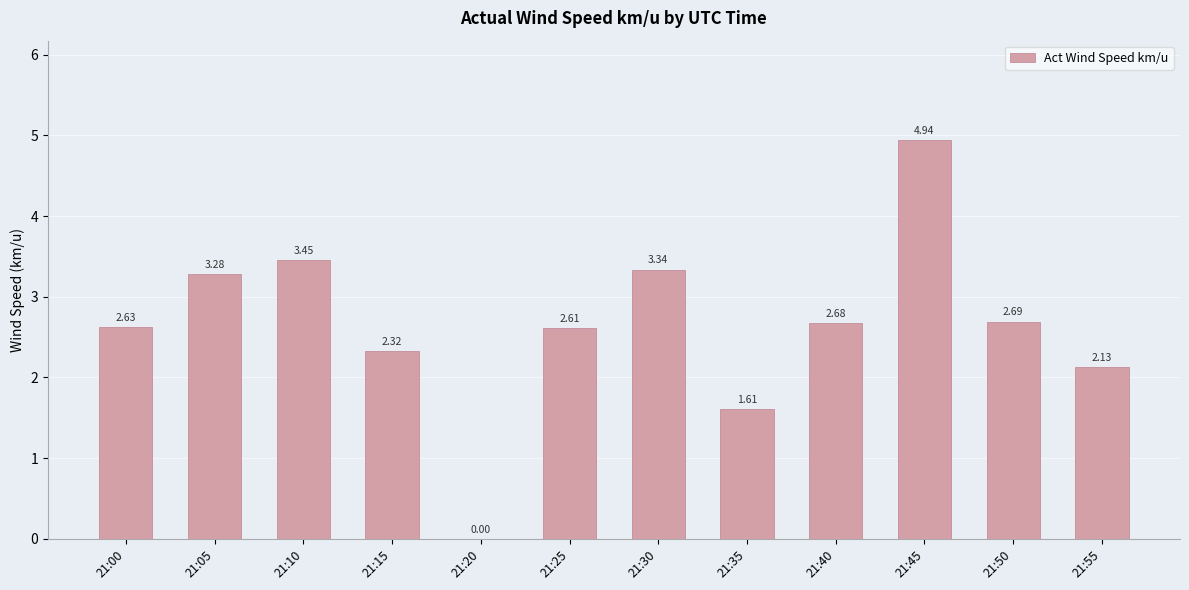

What is the sum of all values?

31.7